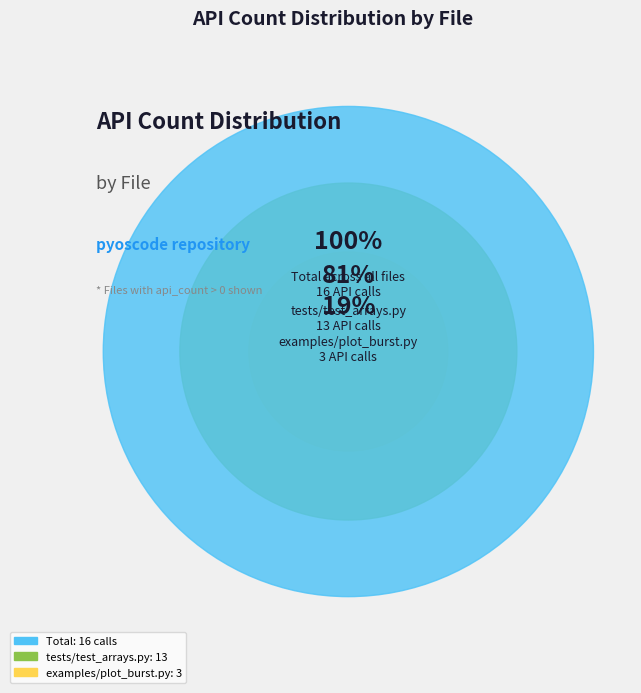

Rank the categories by value from highest to lowest.

tests/test_arrays.py, examples/plot_burst.py